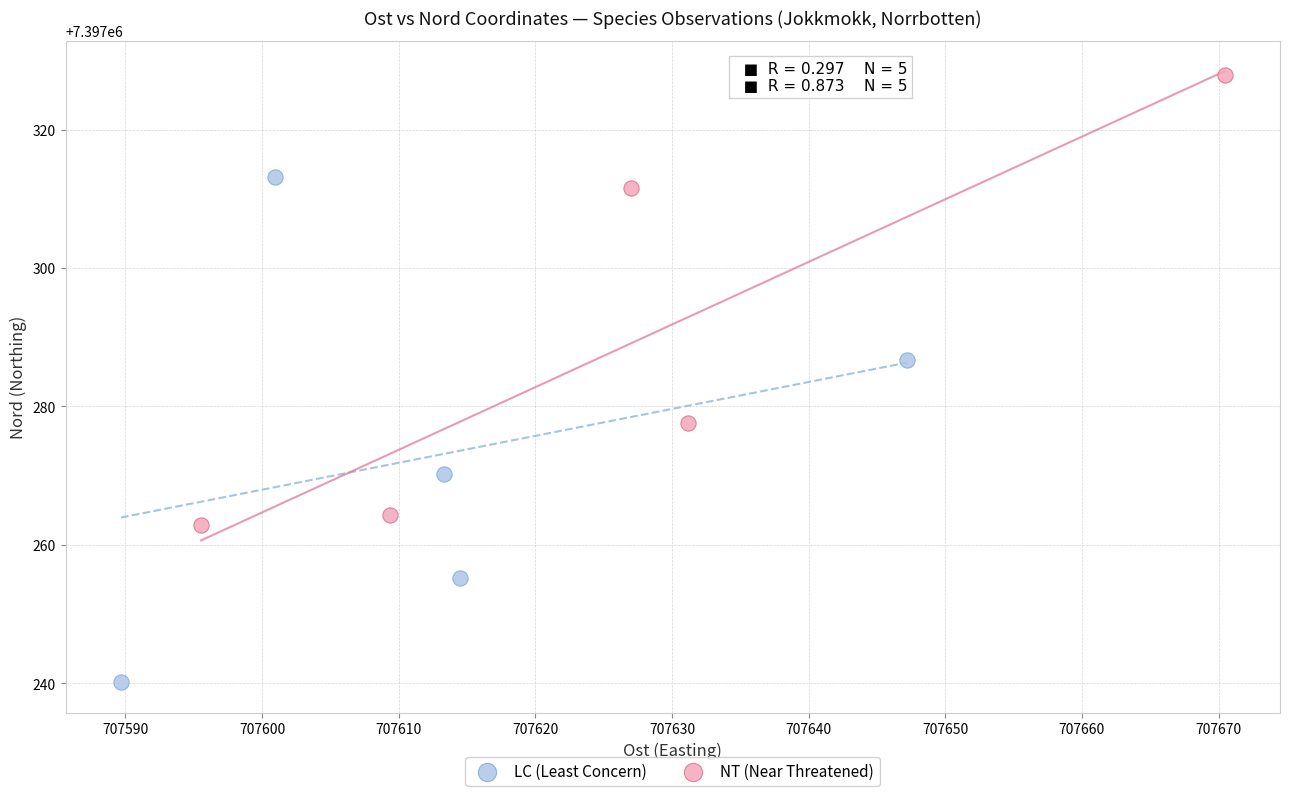

Which series contains the lowest Y value?

LC (Least Concern)